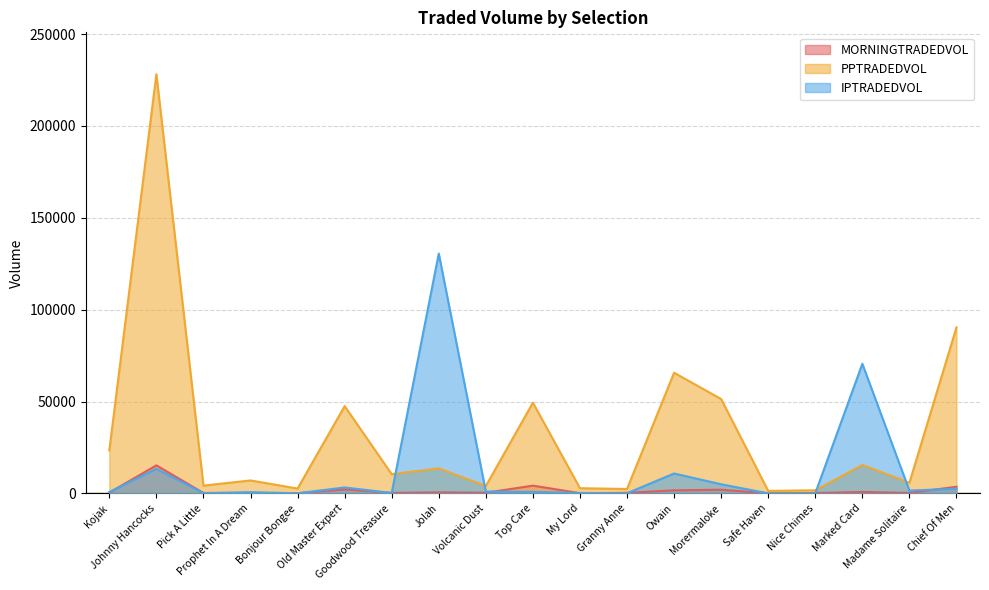

Which has a higher value, Top Care or Goodwood Treasure?

Top Care